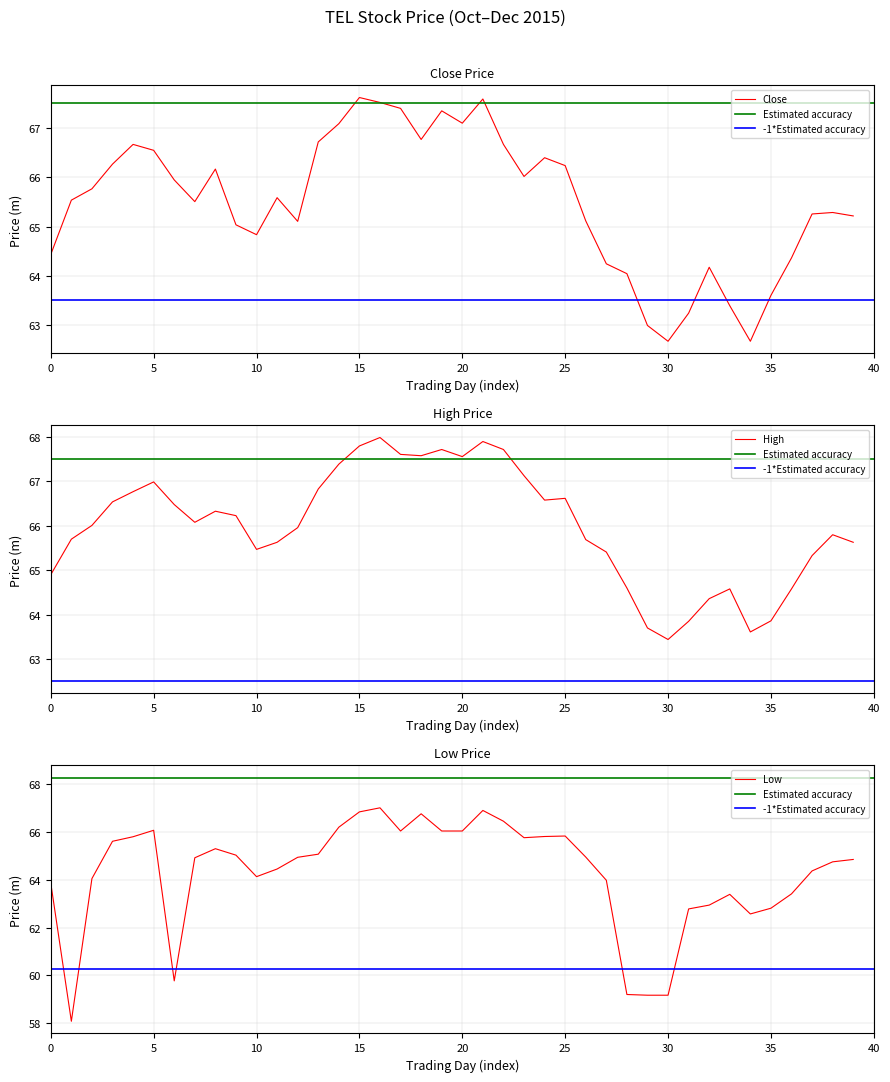

Which category has the lowest value in the High series?

30